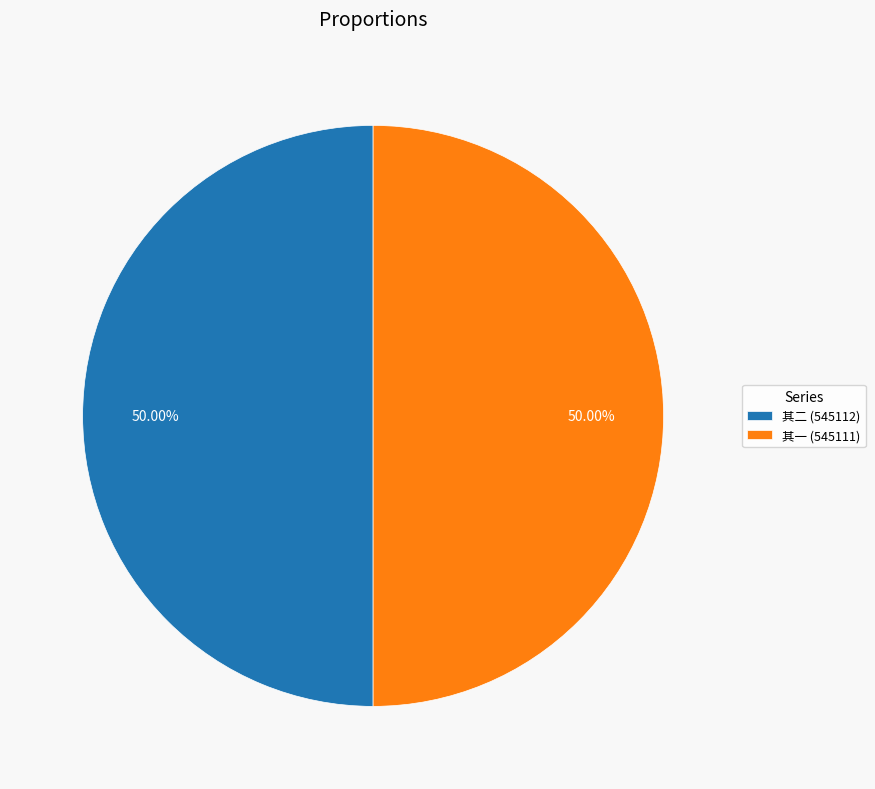

What is the ratio of the value at 其一 (545111) to the value at 其二 (545112)?

1.0